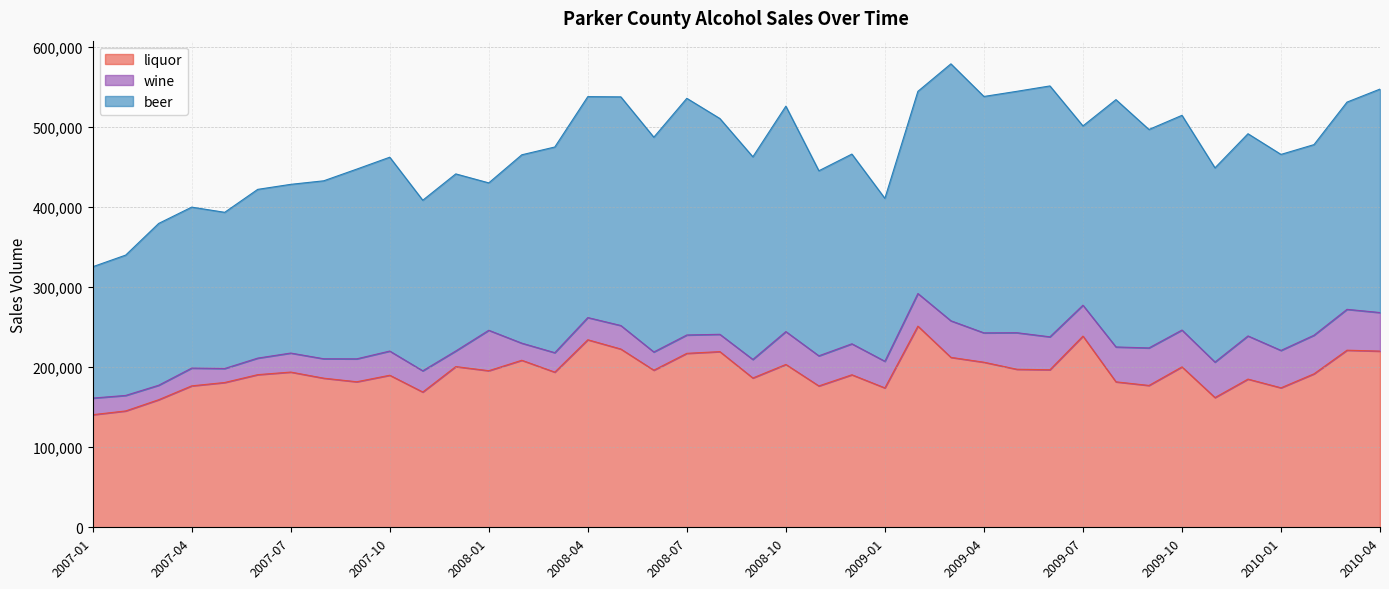

Reading left to right, list all the values displayed in this chart.

liquor: 140549	145259	159268	176564	180764	190557	193783	186163	181680	189823	168863	200632	195485	208523	193713	234121	222555	196125	217175	219314	186388	203308	176478	190414	174008	251117	212150	206078	197281	196671	238682	181594	177070	200245	161945	185008	174128	191598	221093	219940
wine: 20750	19358	18066	22199	17474	20639	23735	24224	28617	30175	26502	19464	50474	21338	24269	27699	29341	22744	22916	21607	23134	41012	37580	38657	33260	40728	45642	36645	45633	41107	38570	43534	46847	45984	44312	53880	46669	48179	51001	48140
beer: 163943	175181	201995	200932	194973	210660	210609	222164	236838	242016	212920	221078	183995	235160	256771	275814	285442	268111	295428	269402	252998	281402	231014	236841	203357	252388	320768	295110	301357	313204	223814	308750	272698	268057	242482	252420	244699	237956	258703	278977